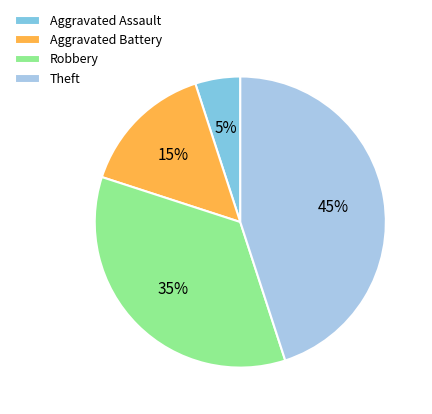

Is it true that Robbery is 35% of the pie?

True